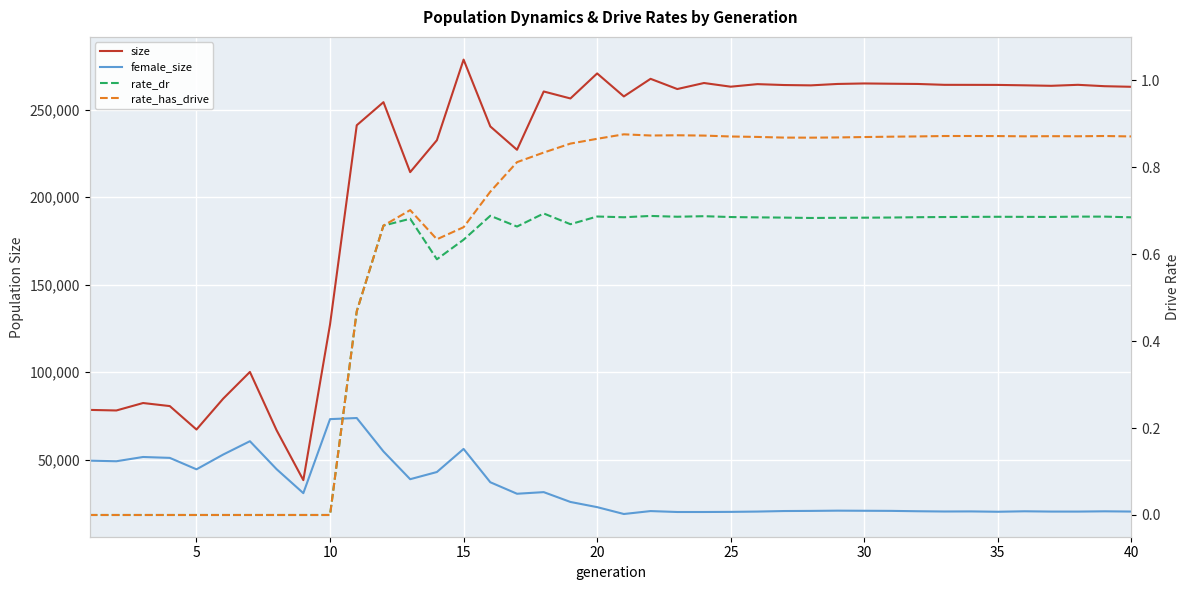

True or false: female_size and rate_has_drive cross at least once.

False